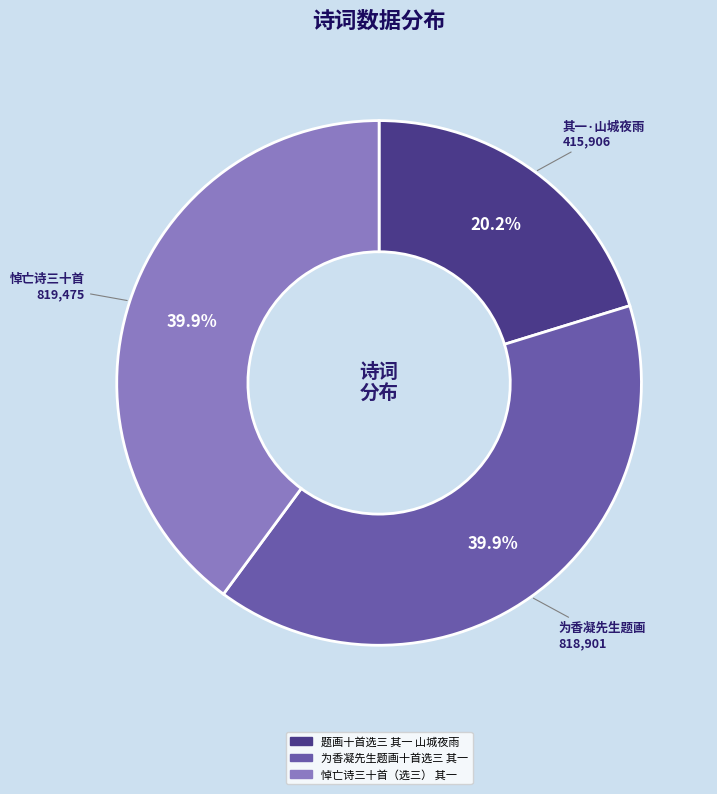

Does 为香凝先生题画十首选三 其一 account for over 50% of the chart?

No